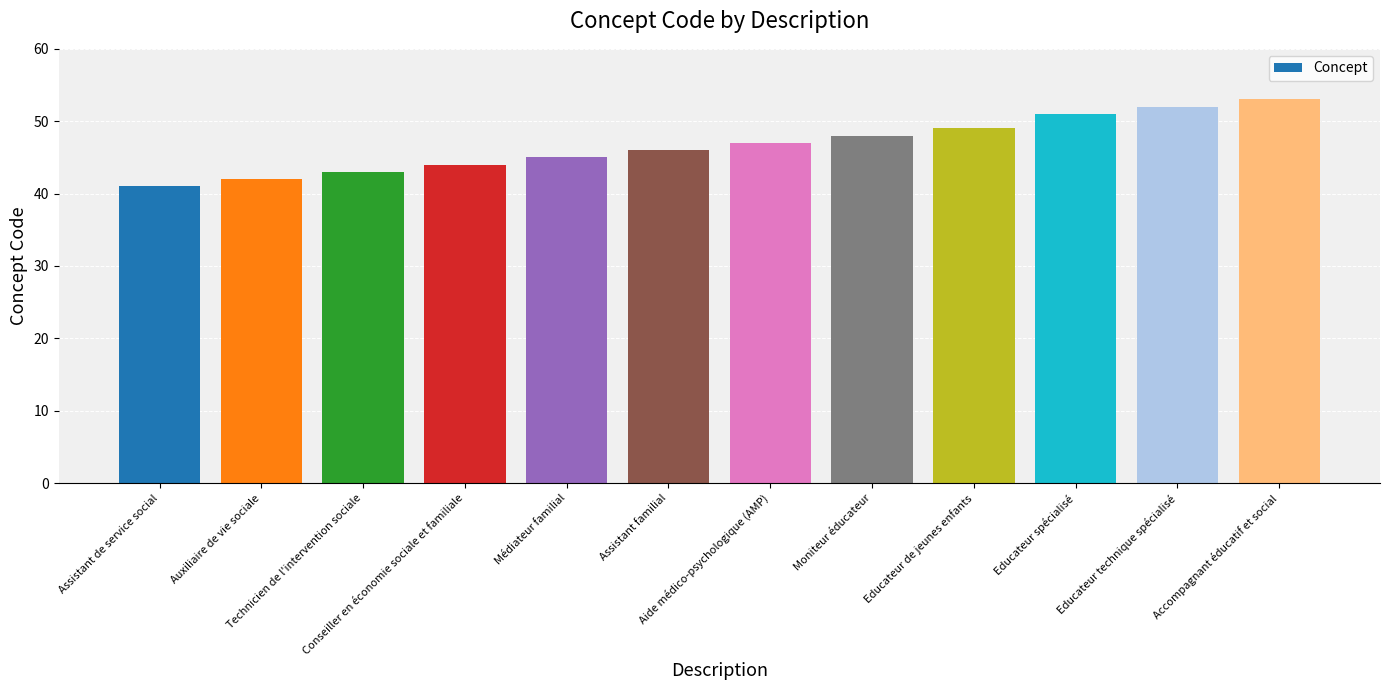

Reading left to right, list all the values displayed in this chart.

Assistant de service social=41	Auxiliaire de vie sociale=42	Technicien de l'intervention sociale=43	Conseiller en économie sociale et familiale=44	Médiateur familial=45	Assistant familial=46	Aide médico-psychologique (AMP)=47	Moniteur éducateur=48	Educateur de jeunes enfants=49	Educateur spécialisé=51	Educateur technique spécialisé=52	Accompagnant éducatif et social=53